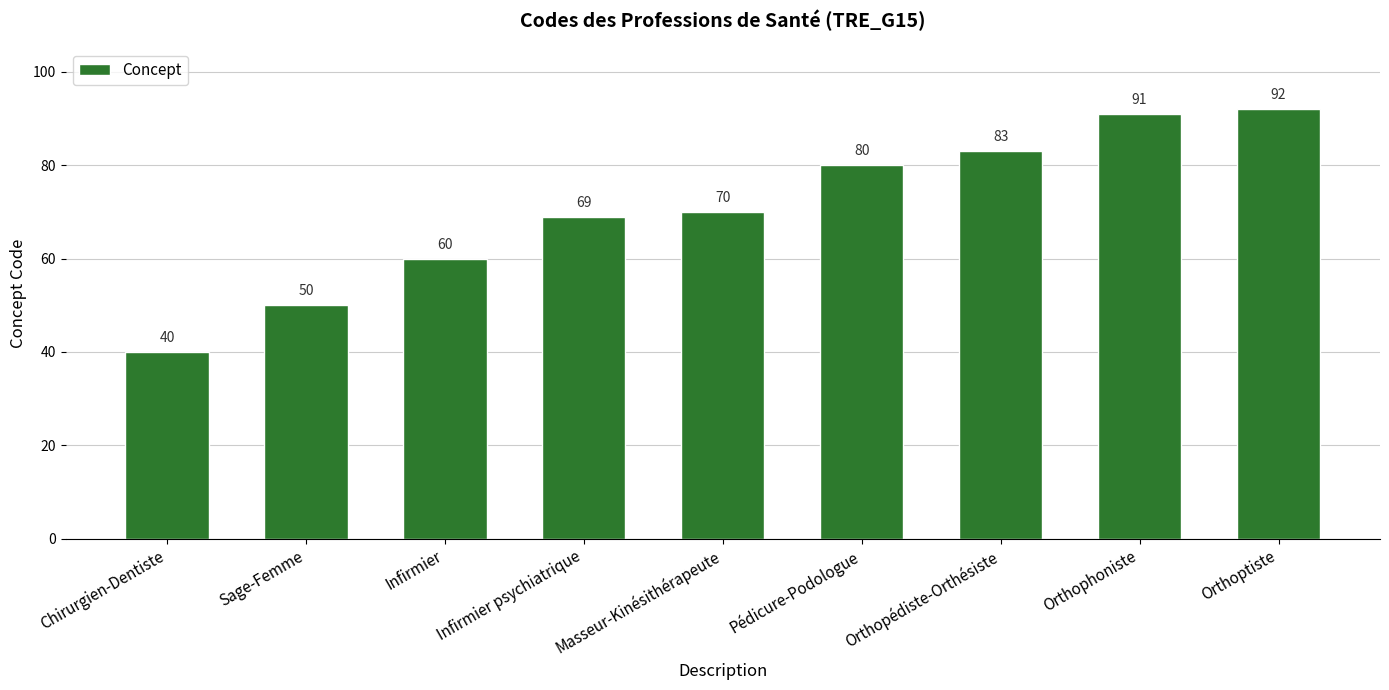

What value does the data have at Sage-Femme?

50